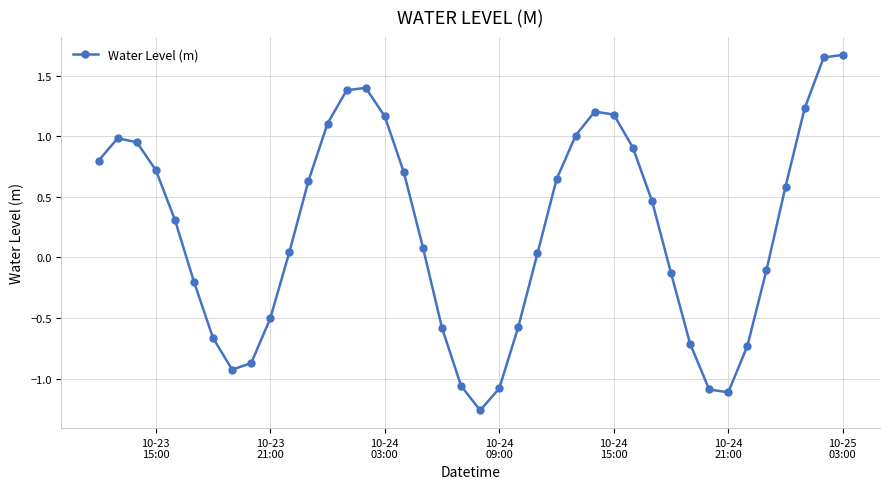

Does the chart display data point markers on the line(s)?

Yes